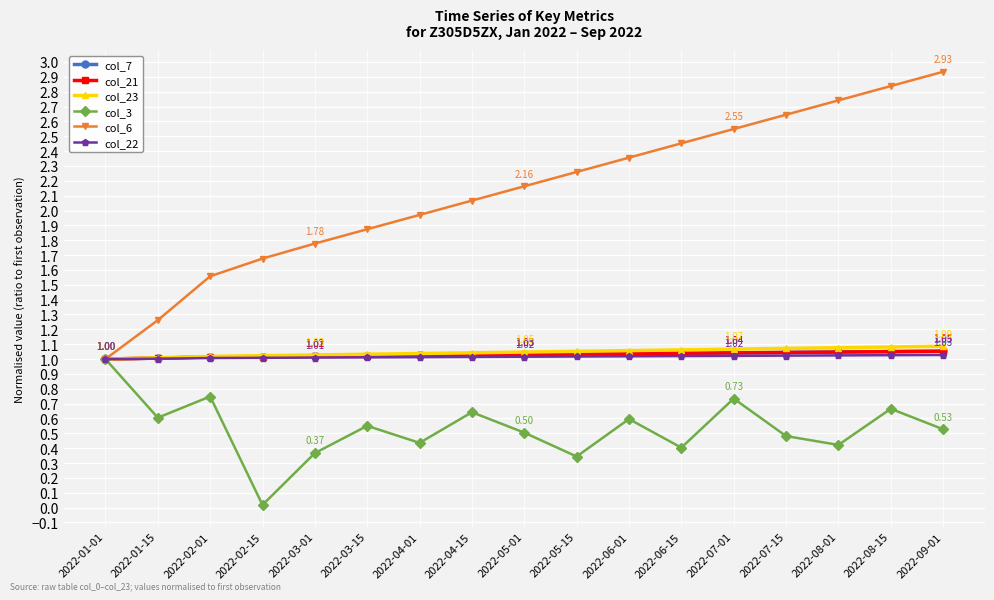

Rank the categories by col_6 value from lowest to highest.

2022-01-01, 2022-01-15, 2022-02-01, 2022-02-15, 2022-03-01, 2022-03-15, 2022-04-01, 2022-04-15, 2022-05-01, 2022-05-15, 2022-06-01, 2022-06-15, 2022-07-01, 2022-07-15, 2022-08-01, 2022-08-15, 2022-09-01